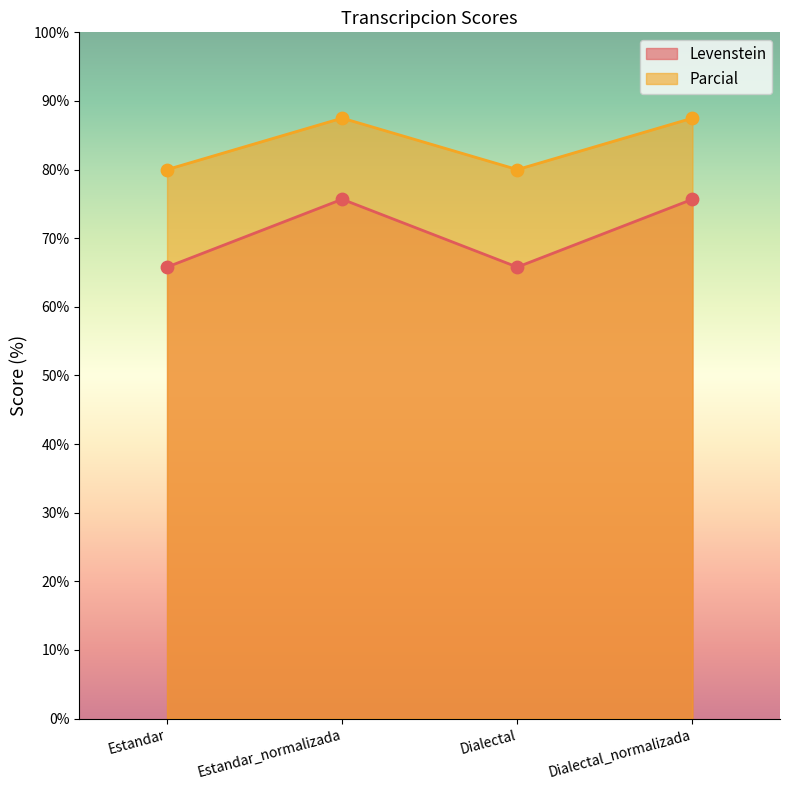

What are all the series names shown in the legend?

Levenstein, Parcial